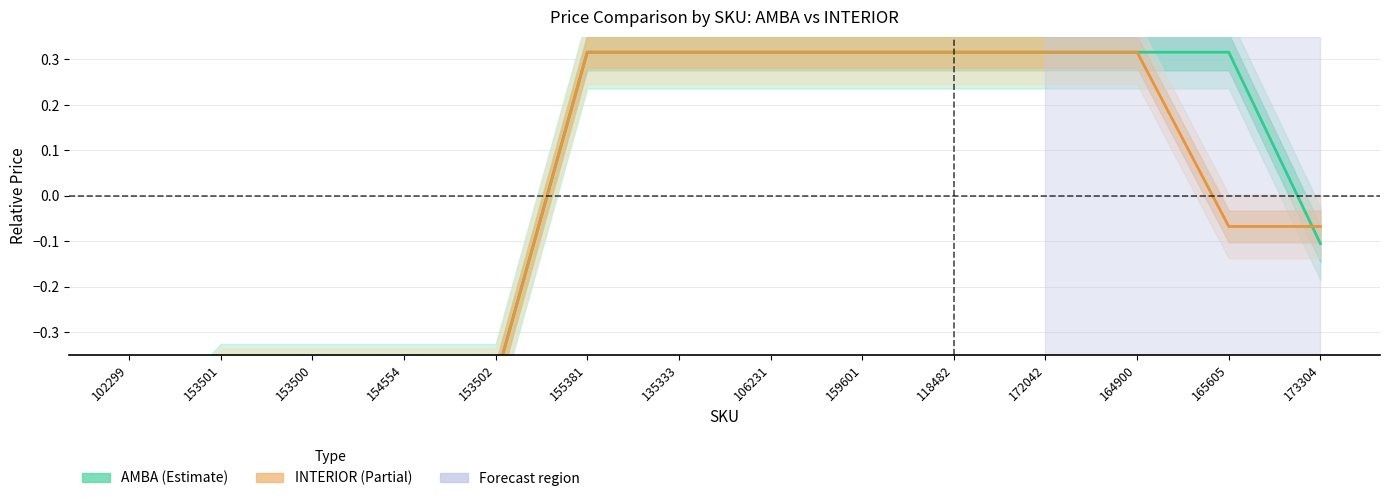

List the series in order of their peak value, highest first.

AMBA, INTERIOR